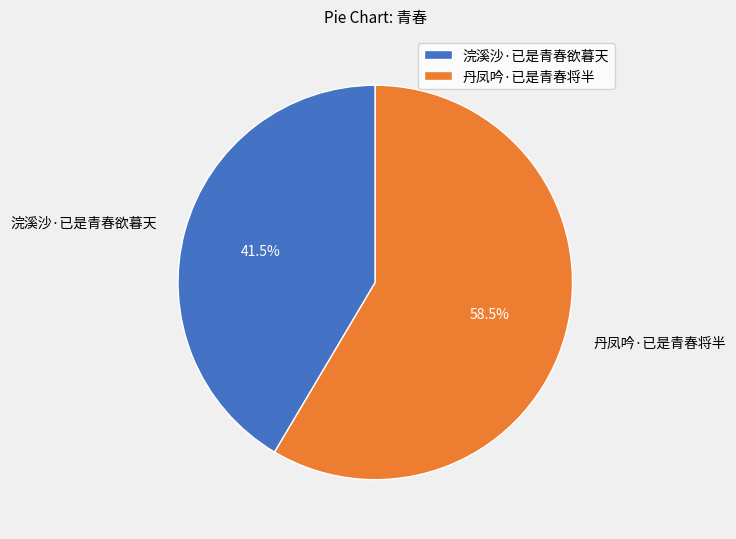

What percentage is NOT represented by 浣溪沙·已是青春欲暮天?

58.5%